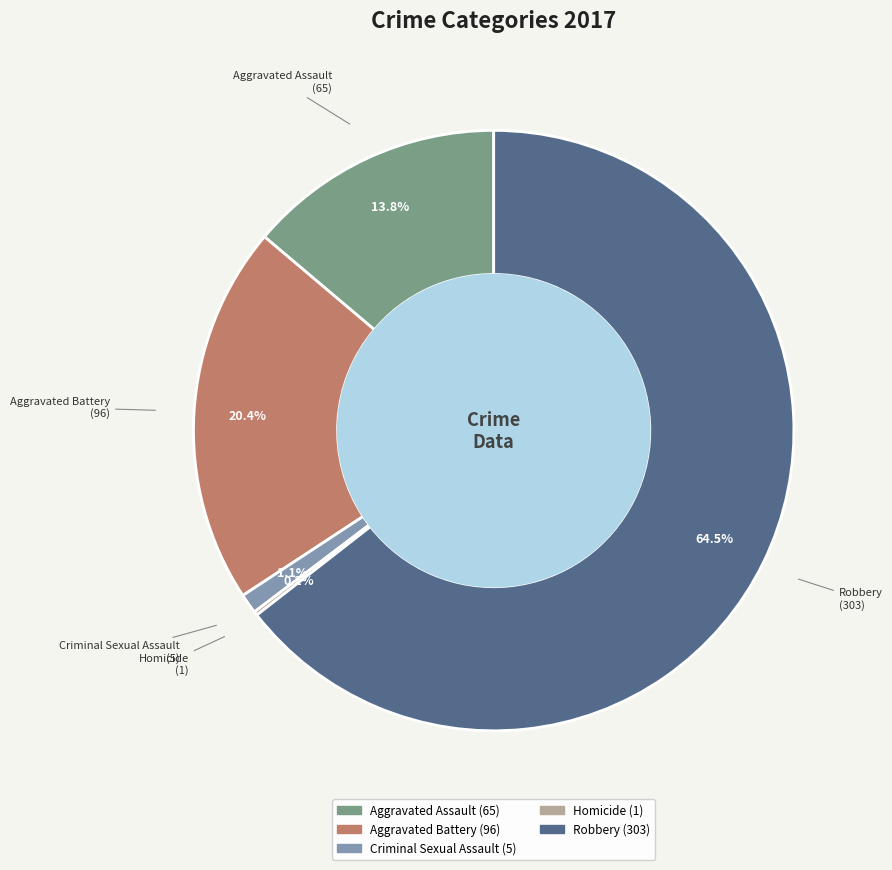

What percentage is NOT represented by Aggravated Battery?

79.6%